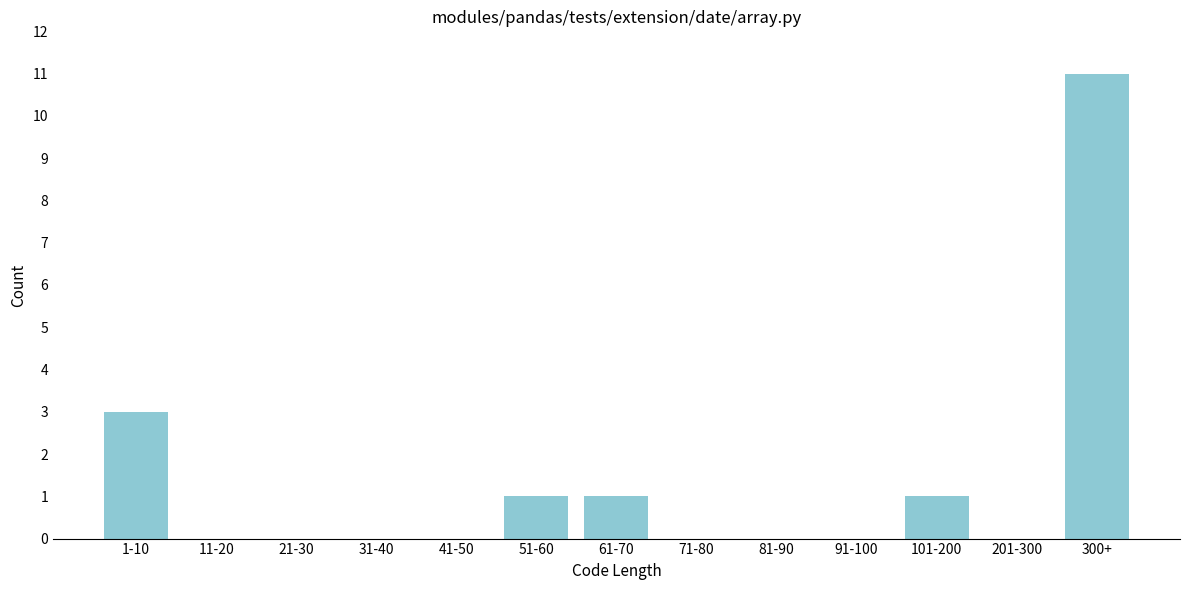

Reading left to right, list all the values displayed in this chart.

1-10=3	11-20=0	21-30=0	31-40=0	41-50=0	51-60=1	61-70=1	71-80=0	81-90=0	91-100=0	101-200=1	201-300=0	300+=11